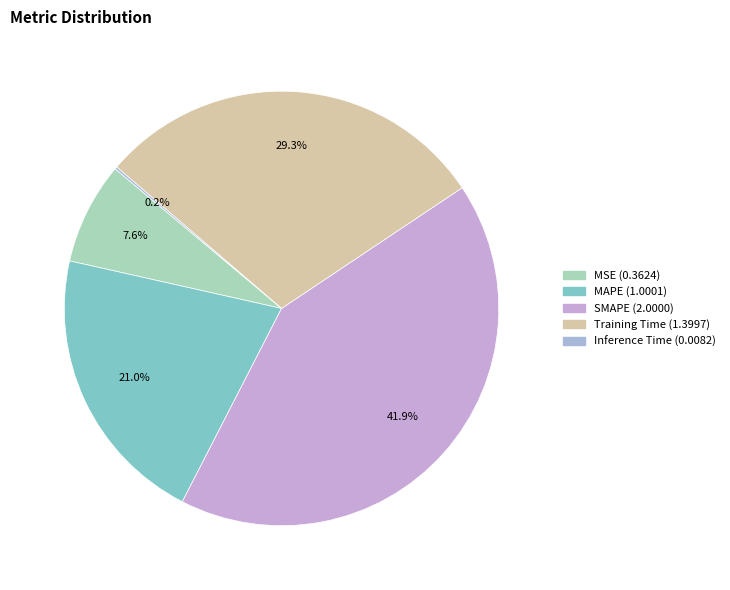

Do MSE and Inference Time together represent more than half of the pie?

No